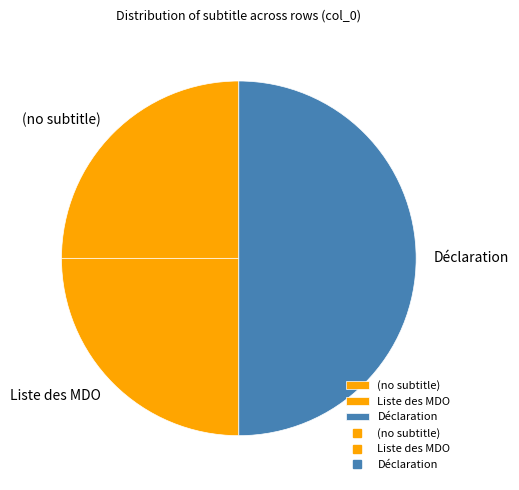

How many segments does this pie chart have?

3